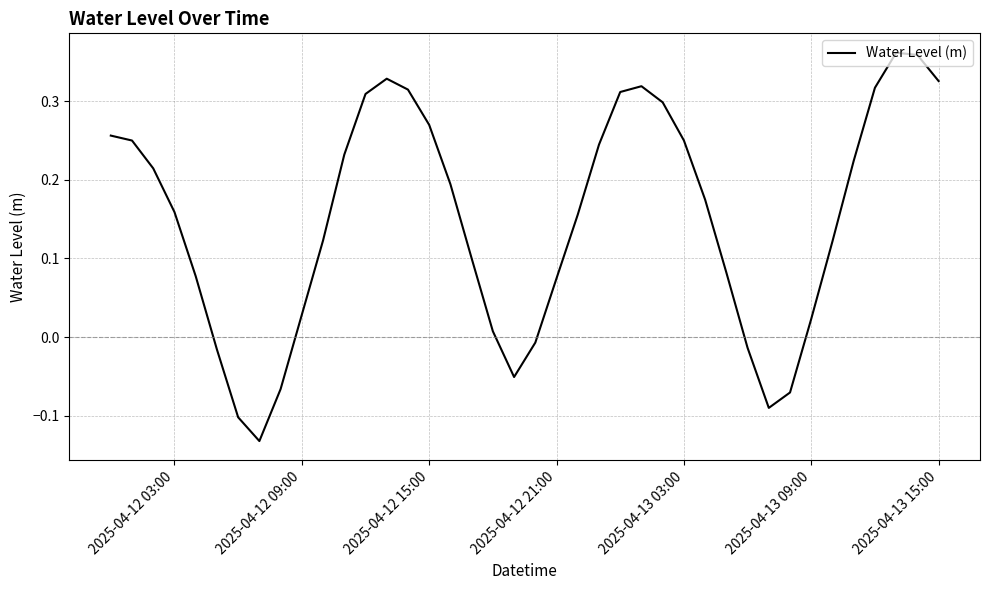

How many lines are shown in the chart?

1